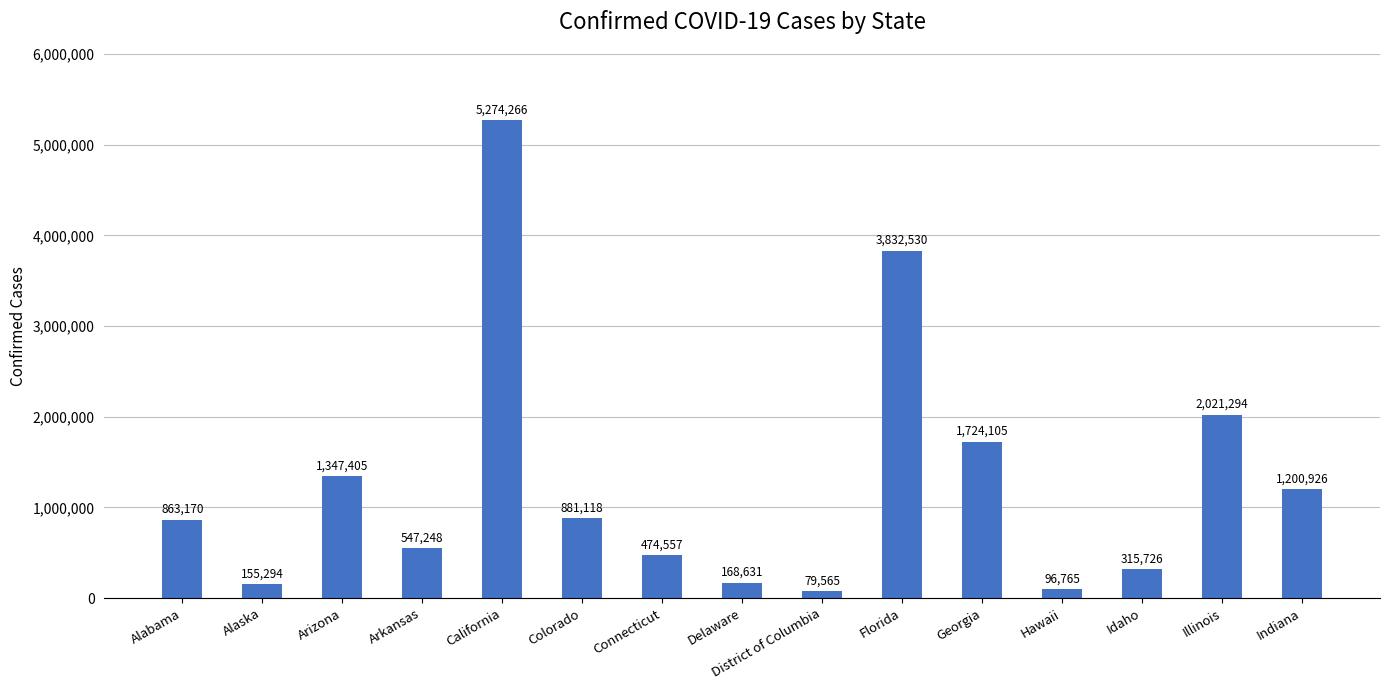

What is the label of the 2nd bar from the right?

Illinois